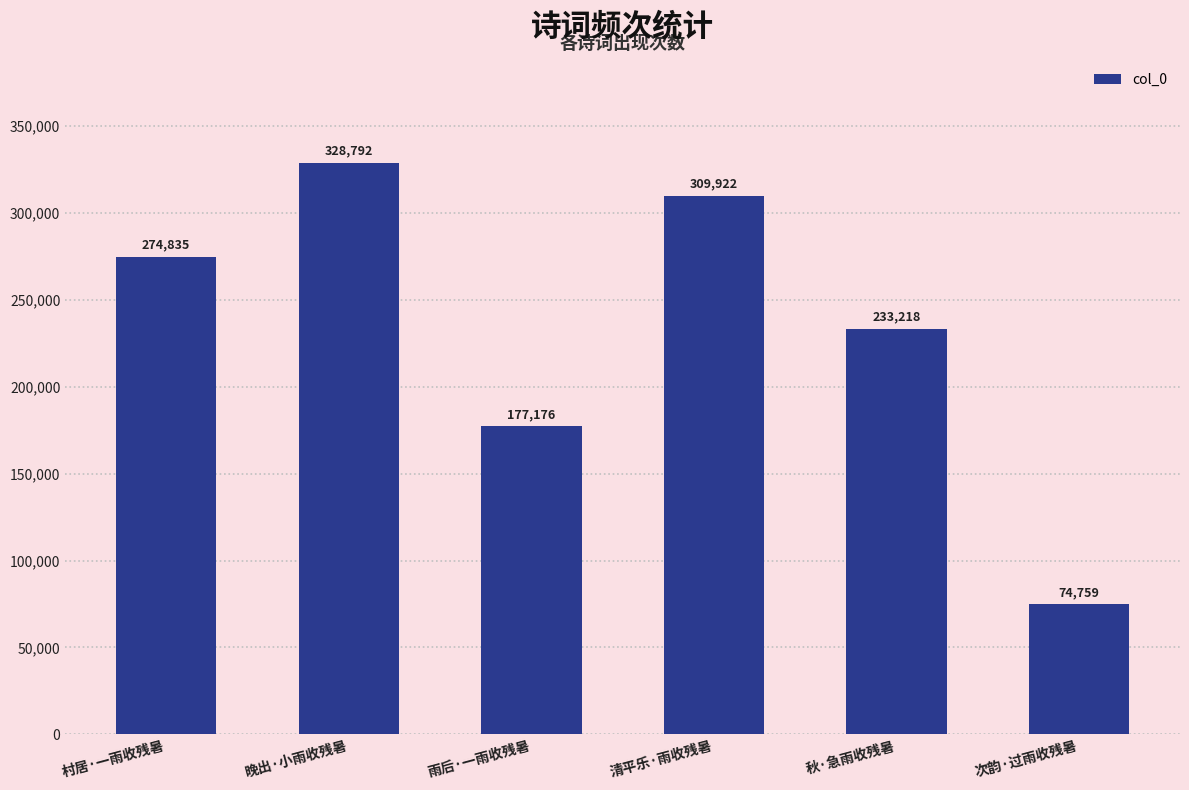

List the labels in order of value, largest first.

晚出·小雨收残暑, 清平乐·雨收残暑, 村居·一雨收残暑, 秋·急雨收残暑, 雨后·一雨收残暑, 次韵·过雨收残暑